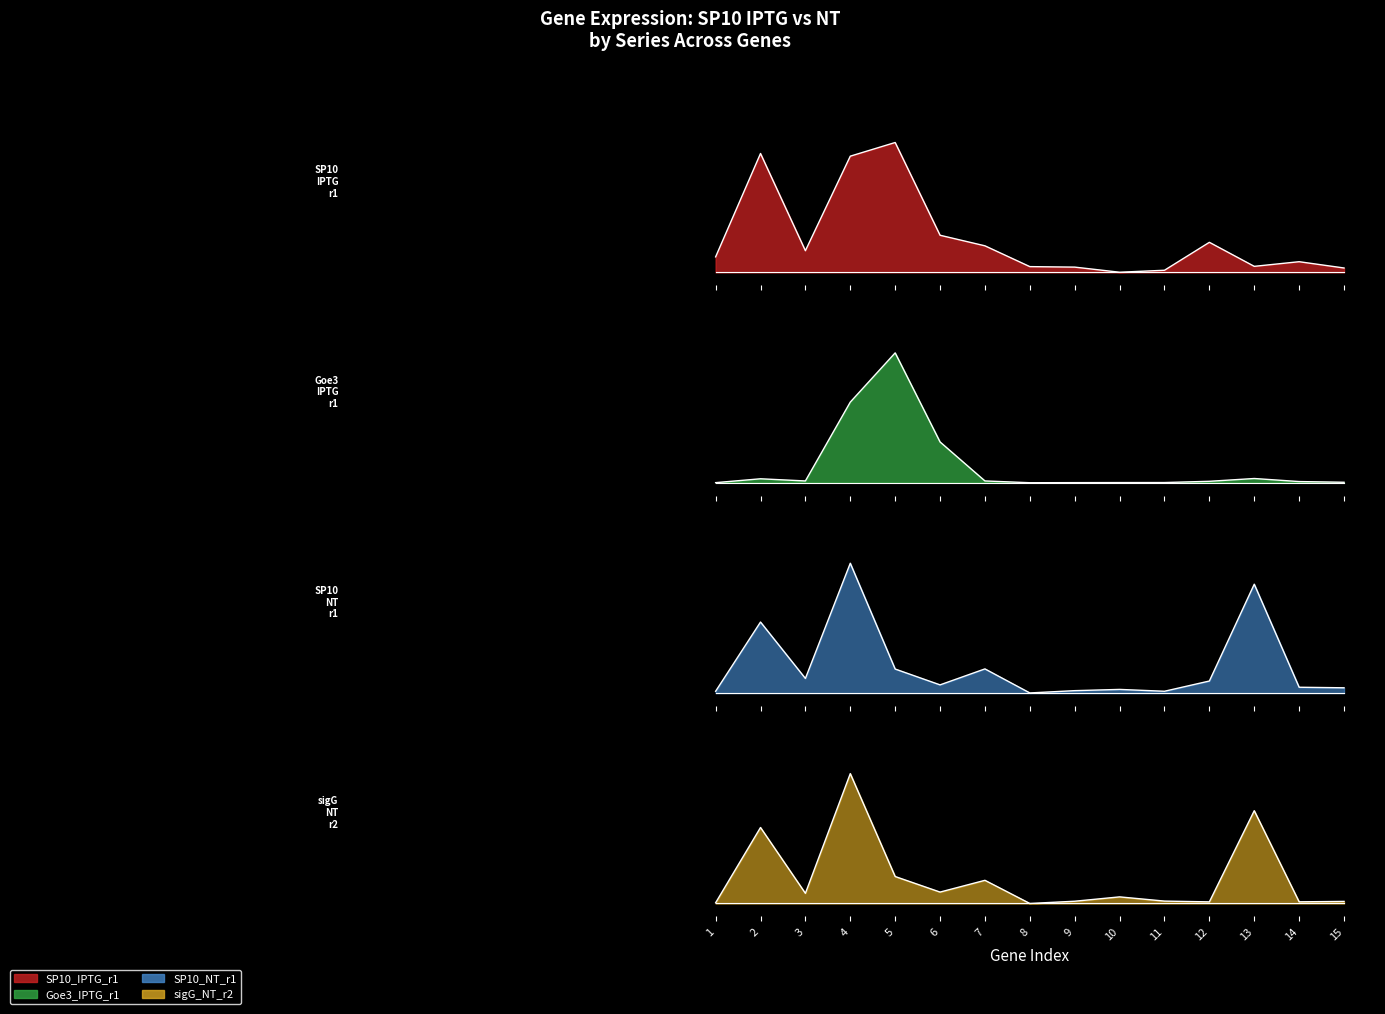

True or false: SP10_IPTG_r1 and Goe3_IPTG_r1 cross at least once.

True